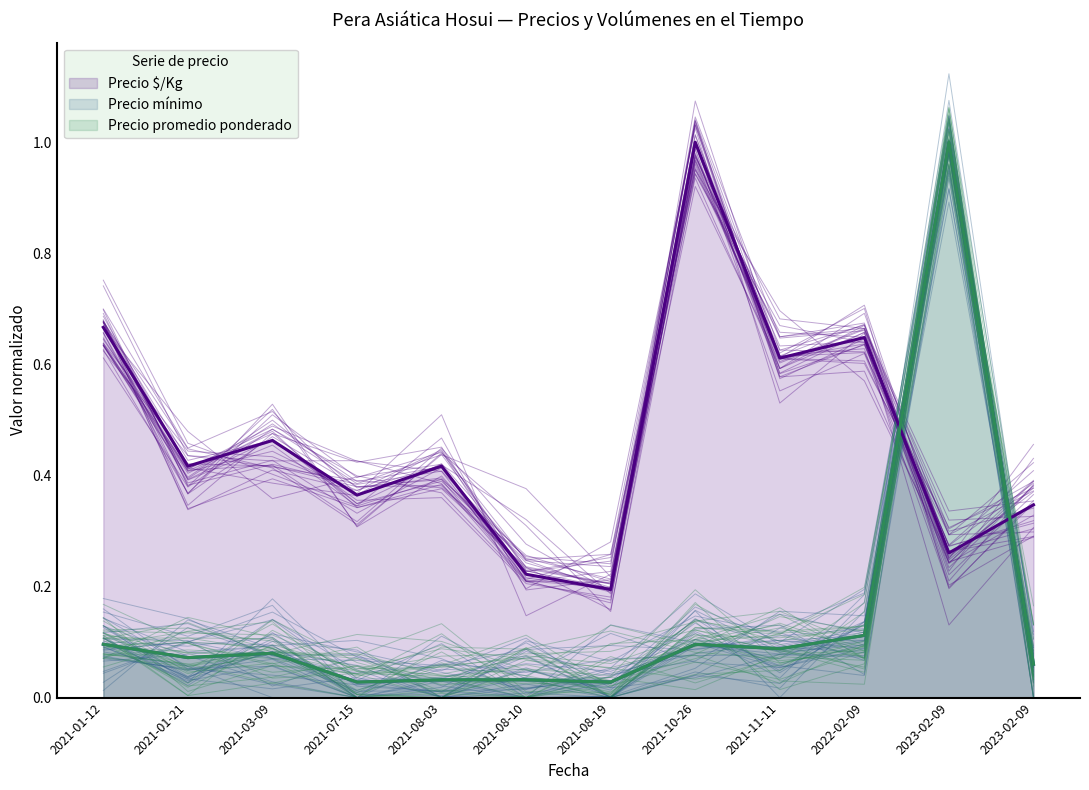

Which has a higher value, 2021-01-21 or 2021-03-09?

2021-03-09